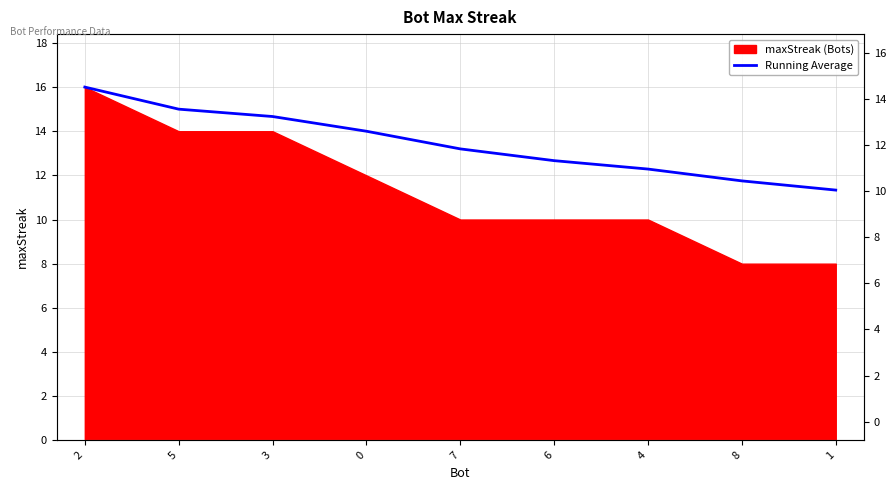

Which label corresponds to the smallest value in the chart?

1